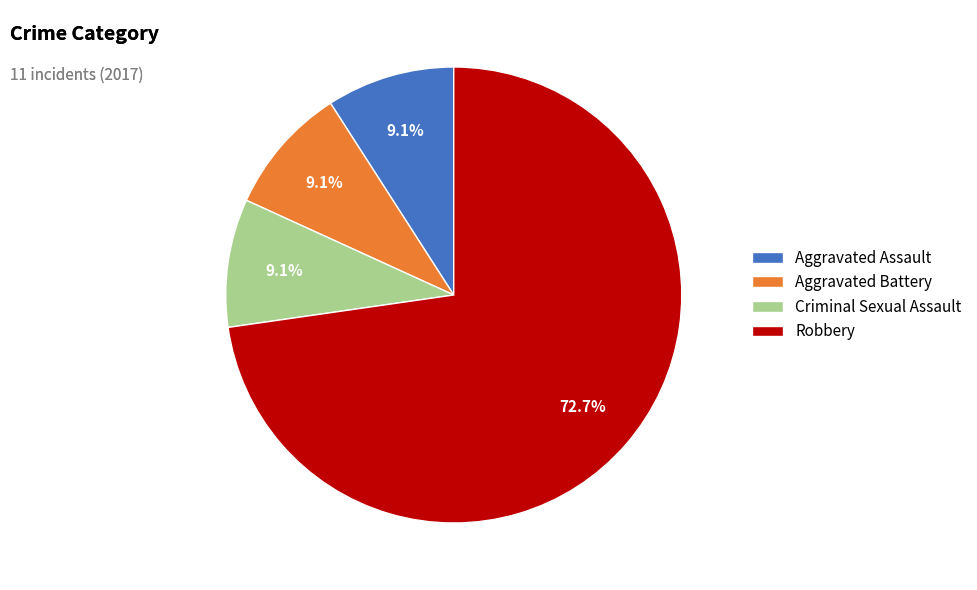

Count the number of slices in the pie.

4